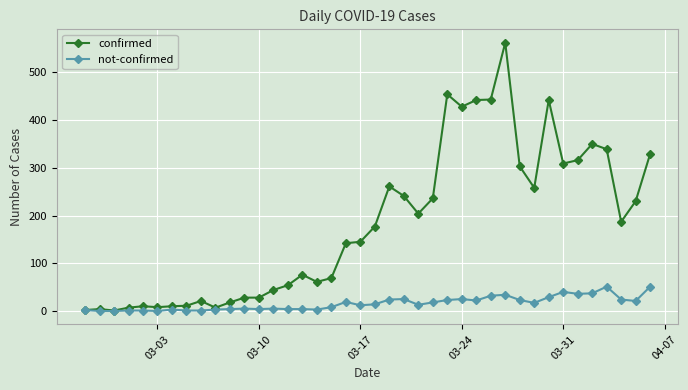

What is the value of the confirmed point at the 29th from the left?

443